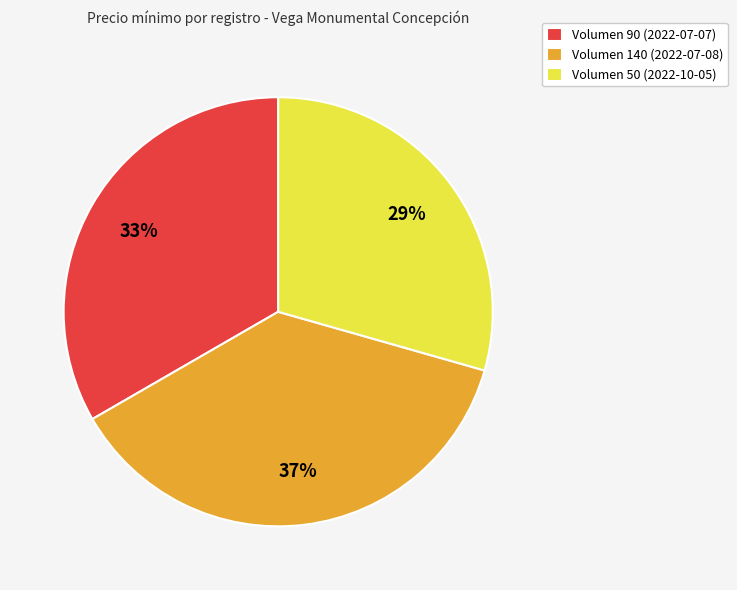

Approximately how many times larger is the value at Volumen 50 (2022-10-05) compared to Volumen 140 (2022-07-08)?

0.8